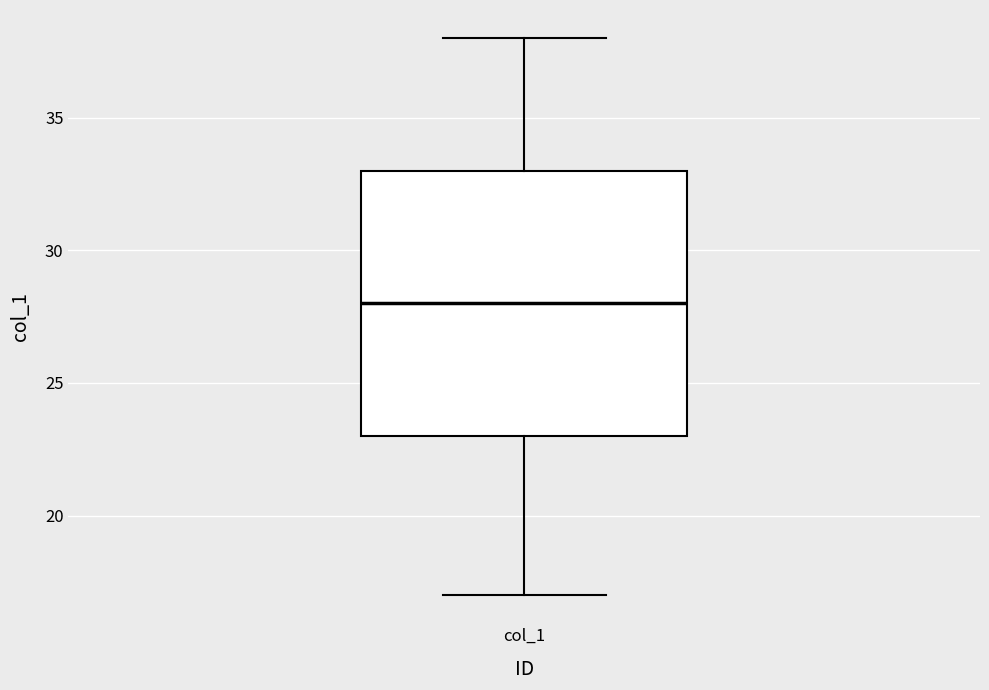

Read this box plot against the y-axis: the position of the median line, the range covered by the box, and the ends of both whiskers. The values are not printed on the chart, so give them approximately, as read against the axis.

median 28, box 23 to 33, whiskers 17 to 38